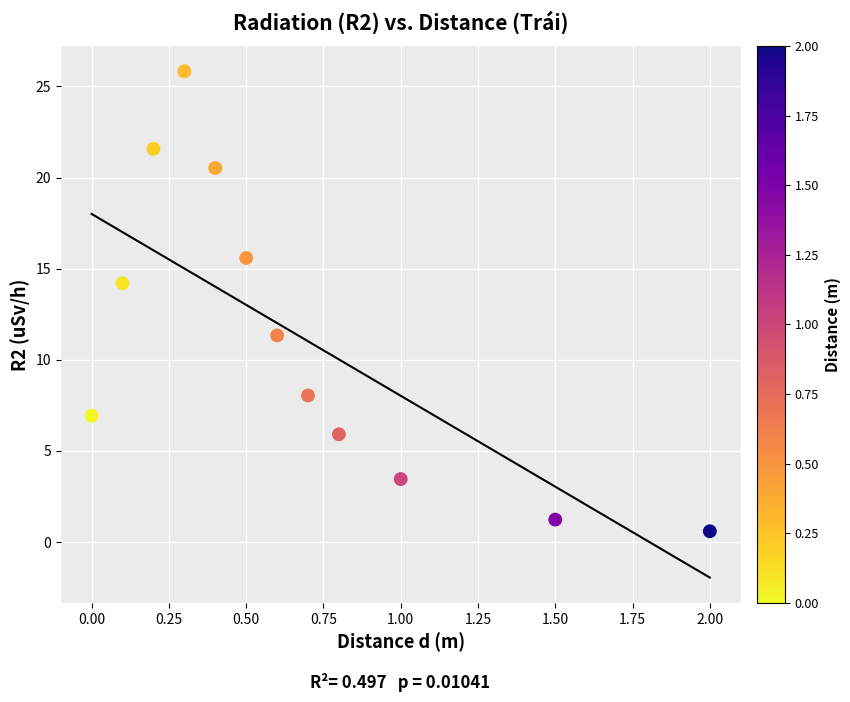

What Y value in the scatter plot is closest to 13?

14.2